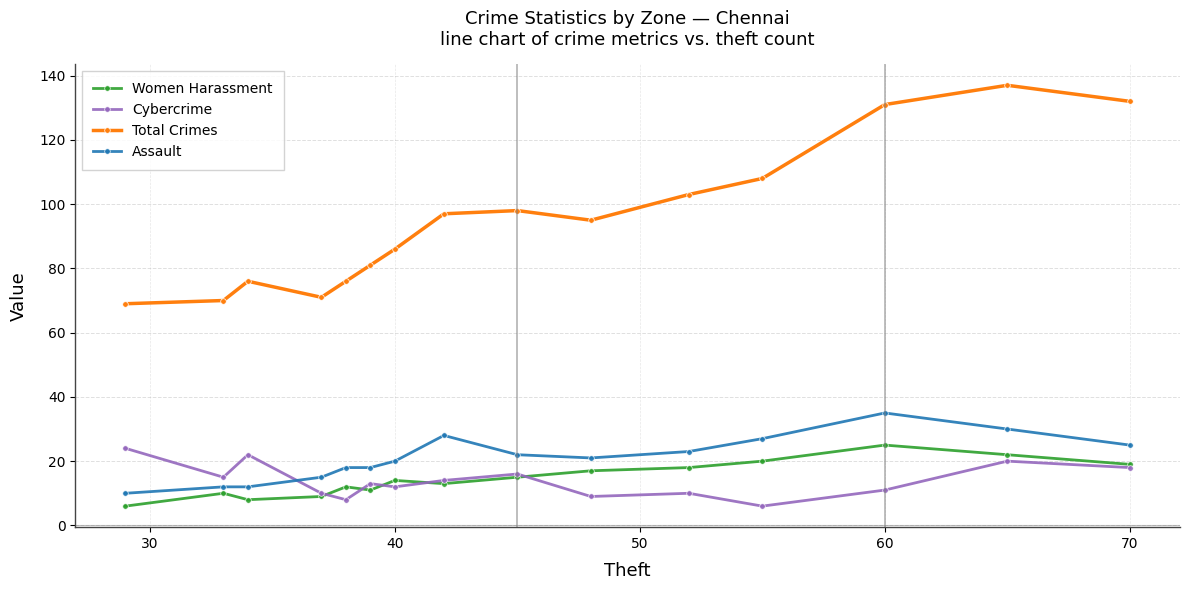

What is the value of the Total Crimes point at the 14th from the left?

137